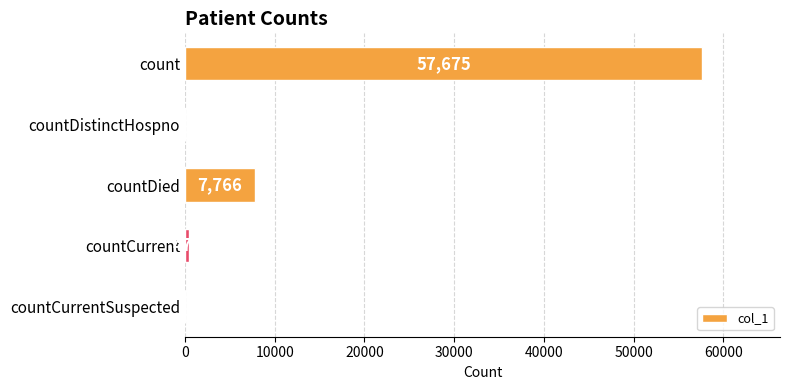

At which category does the chart reach its peak across all series?

count